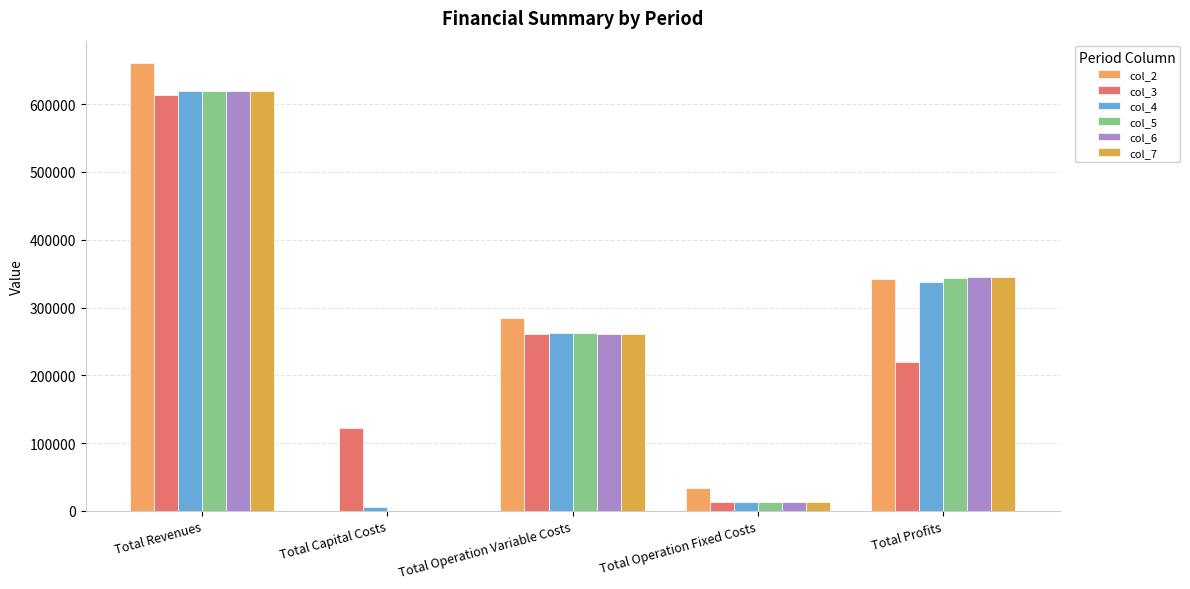

Are the bars horizontal?

No